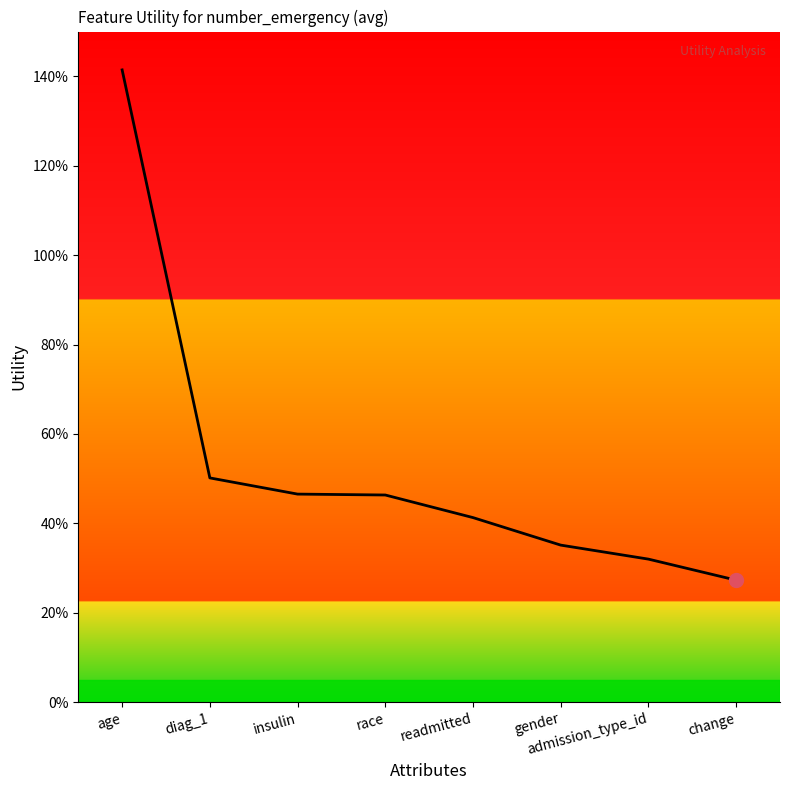

Is this an area chart (filled region under the line)?

Yes